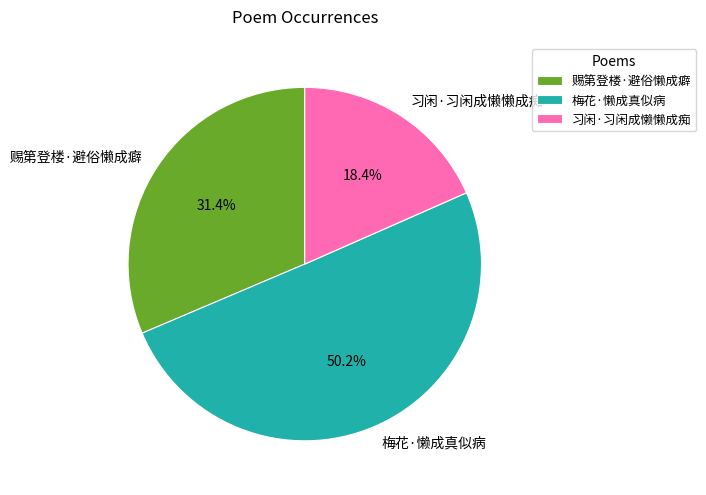

What percentage is the 梅花·懒成真似病 slice, to the nearest percent?

50%